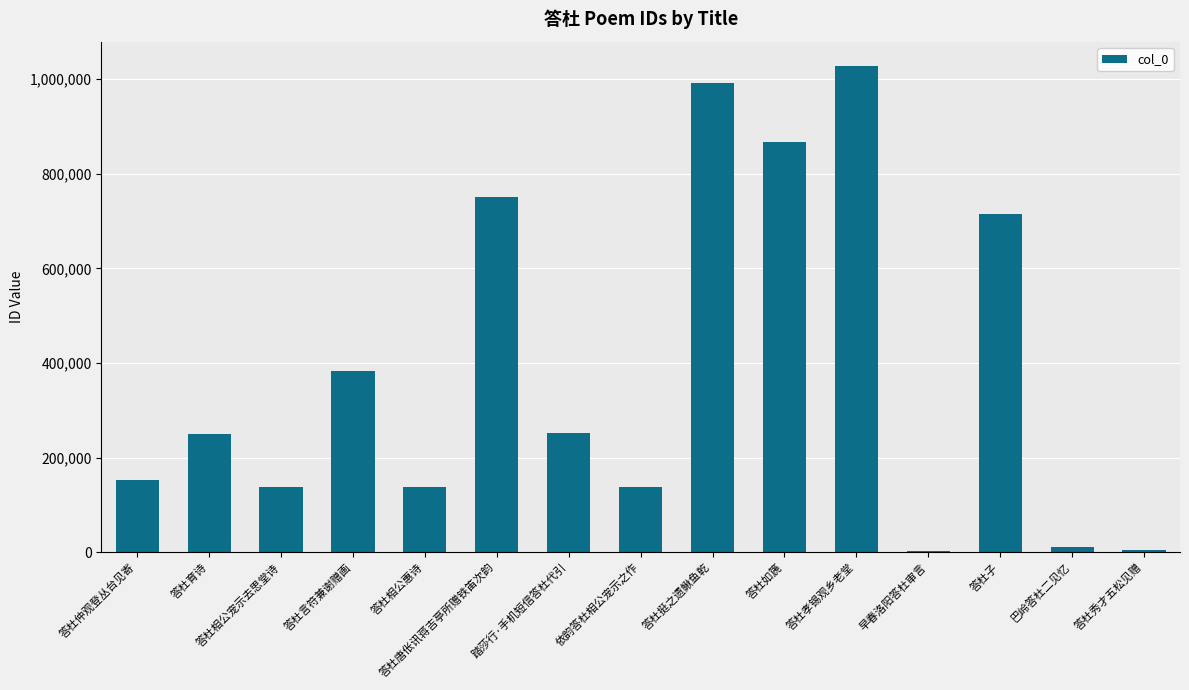

The chart shows a value of 250320 at 答杜育诗. True or false?

True